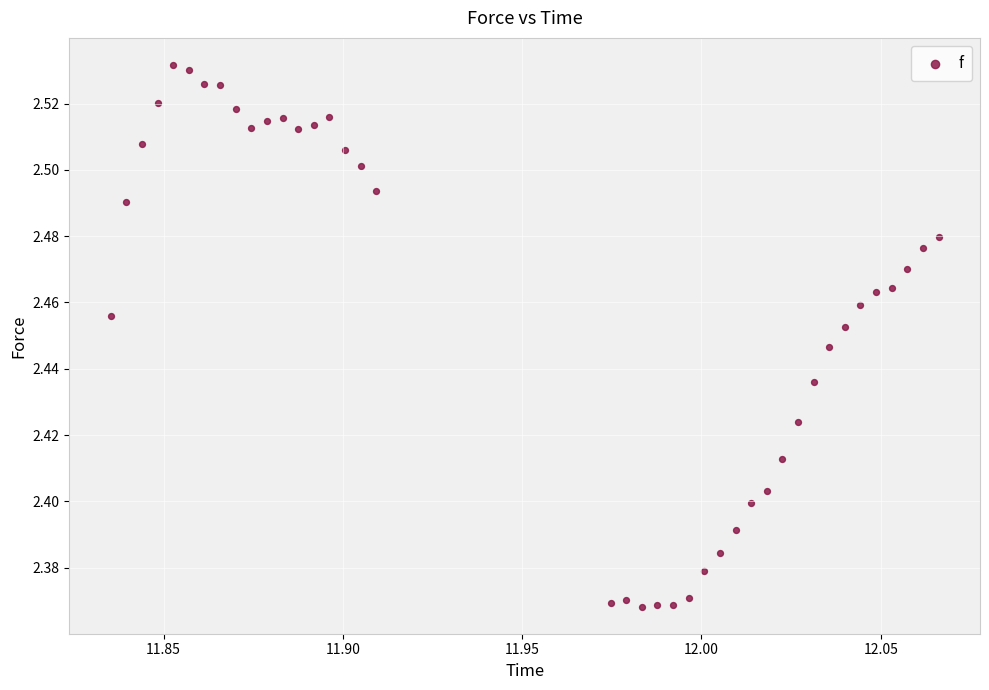

Count the number of points in this scatter plot.

40